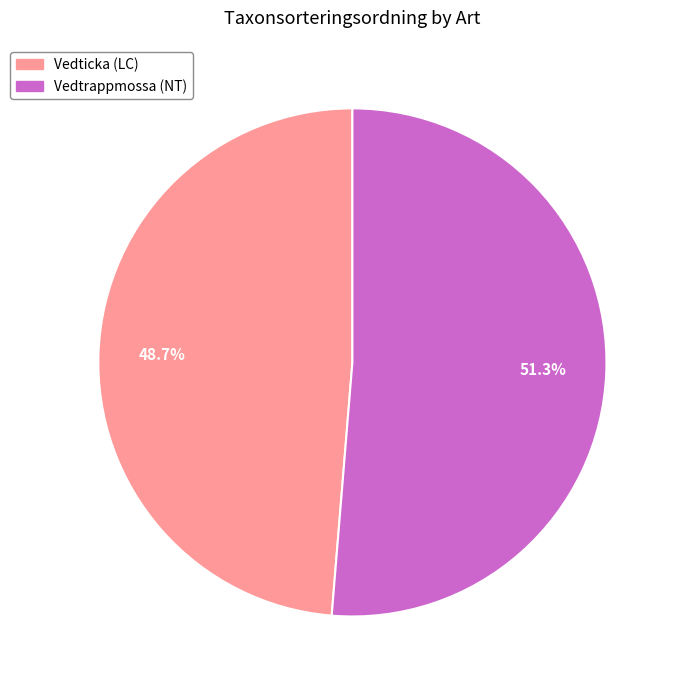

Is there any slice that represents more than half of the pie?

Yes